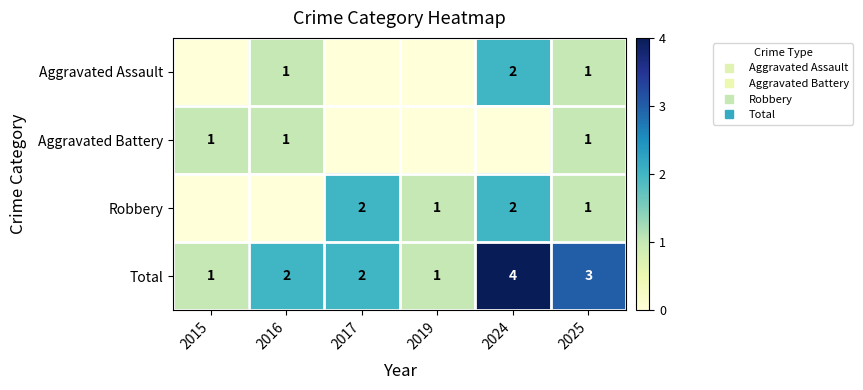

Is the value of Aggravated Battery at 2016 greater than the value of Total at 2019?

No